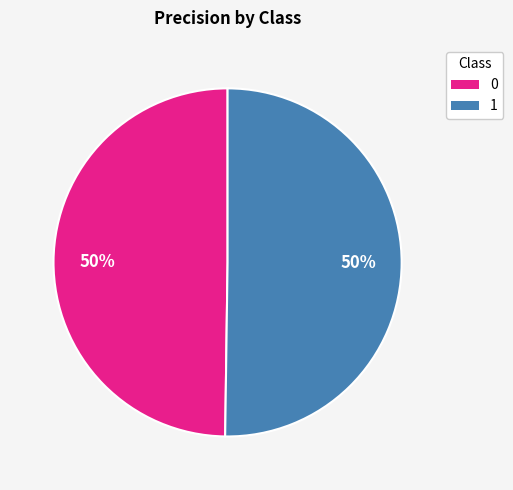

To the nearest percent, what percentage of the pie is 0?

50%